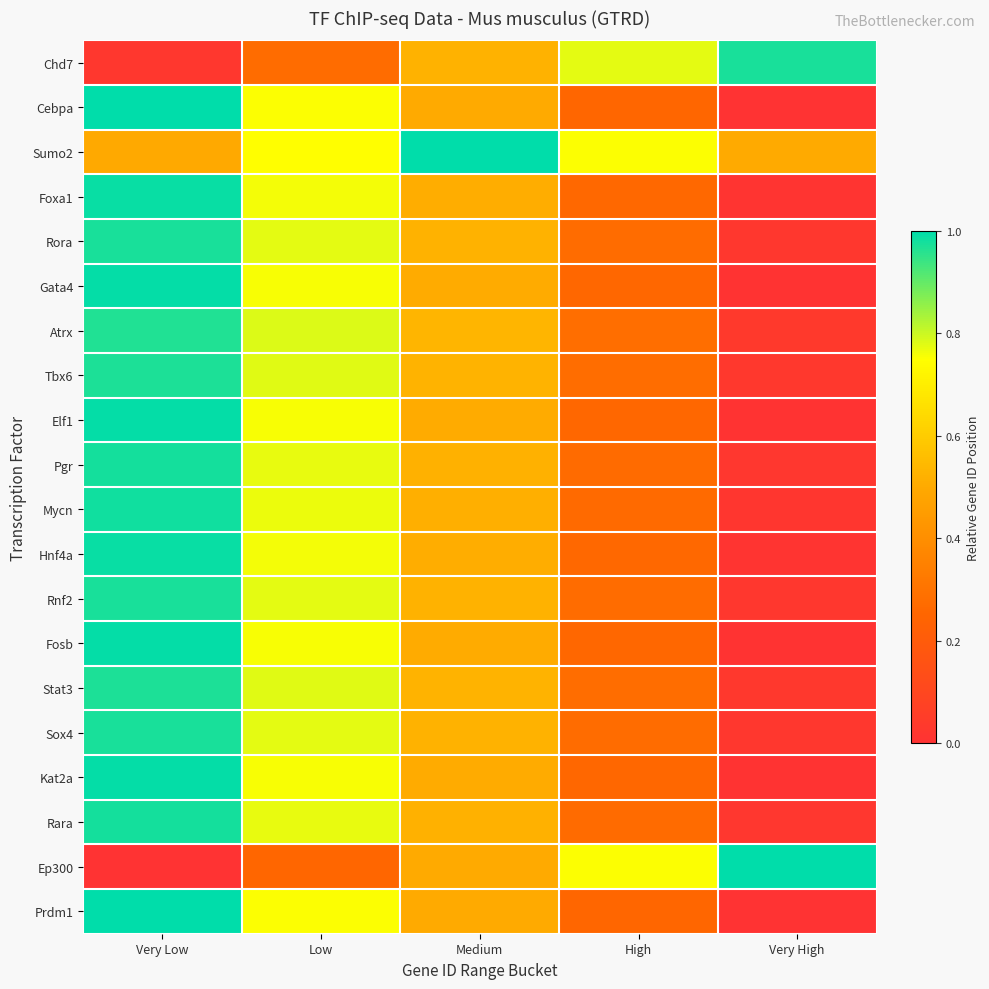

What is the total value across all series at High?

6.8